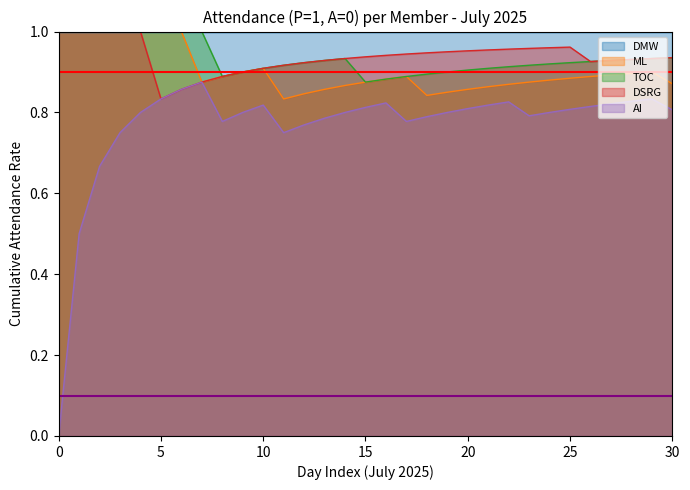

The ML series shows 0.5 at 30. True or false?

False